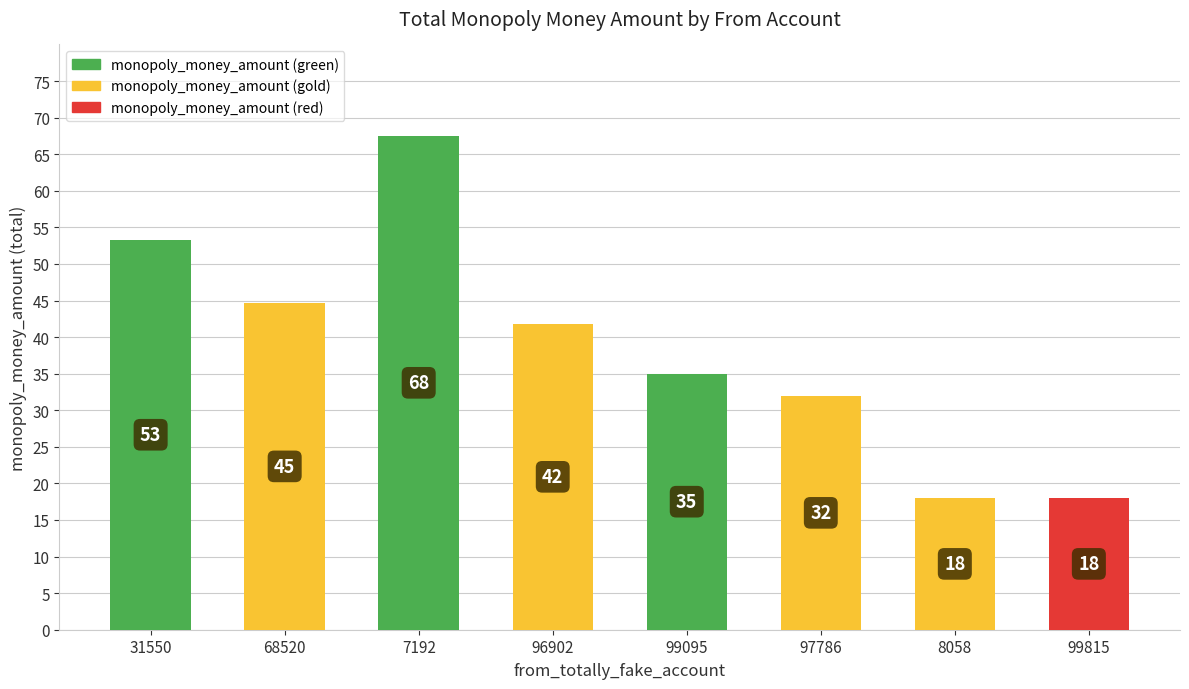

The chart shows a value of 9.9 at 96902. True or false?

False